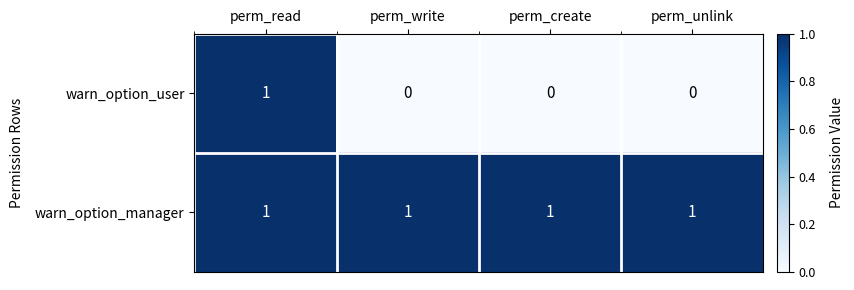

At how many categories does at least one series exceed 0?

4